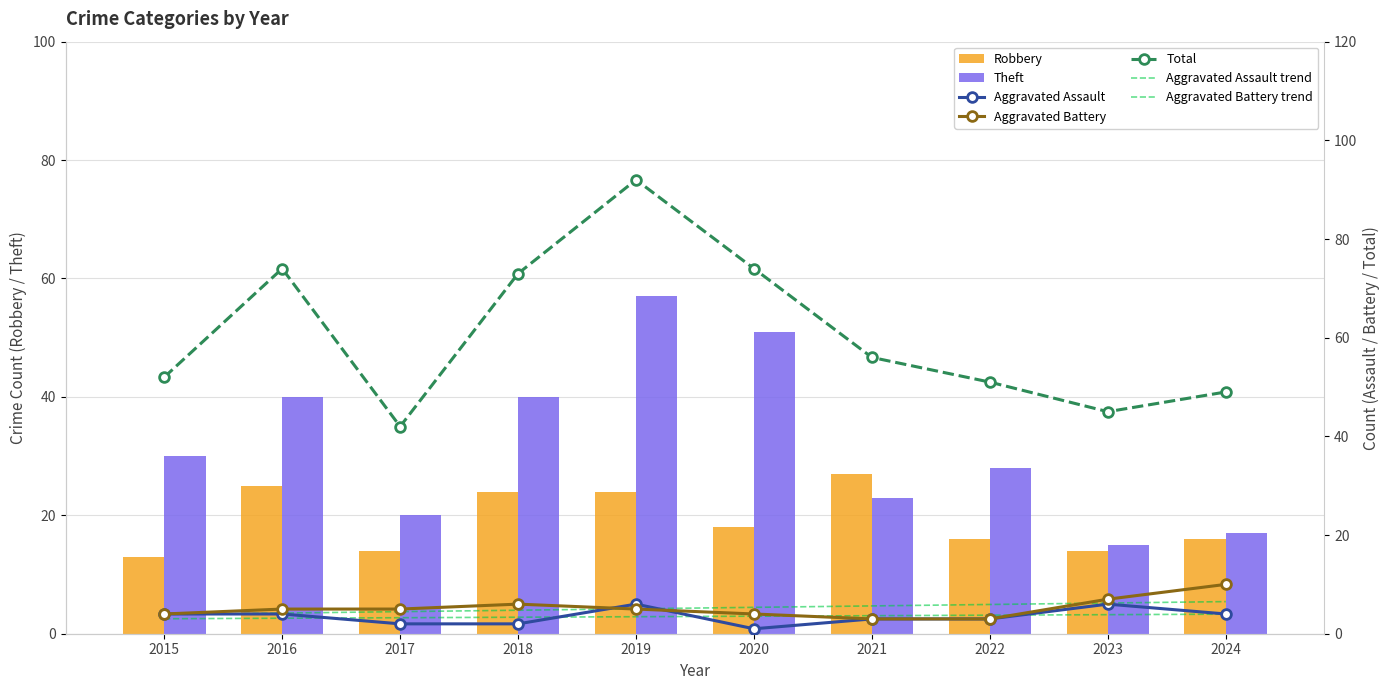

Is it true that Aggravated Assault equals 1 at 2022?

False